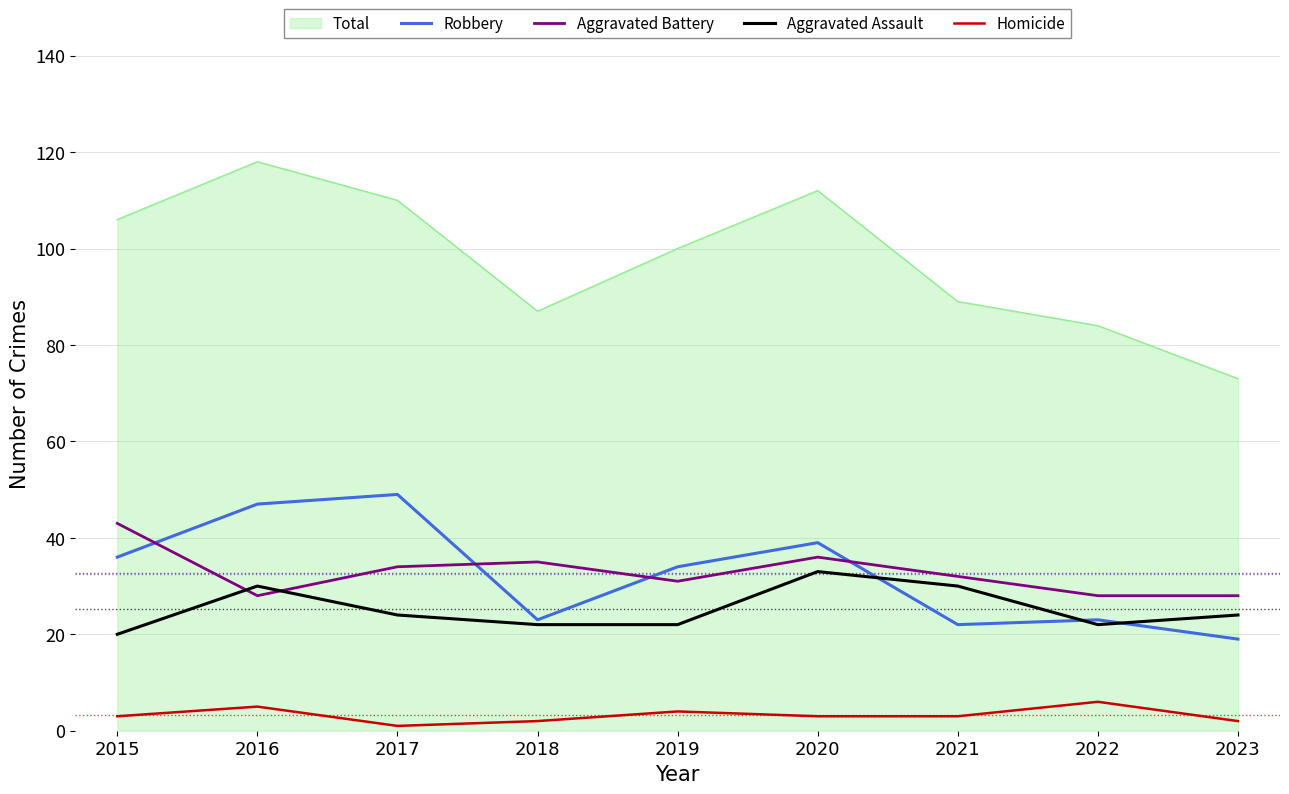

Is it true that Homicide equals 2 at 2018?

True